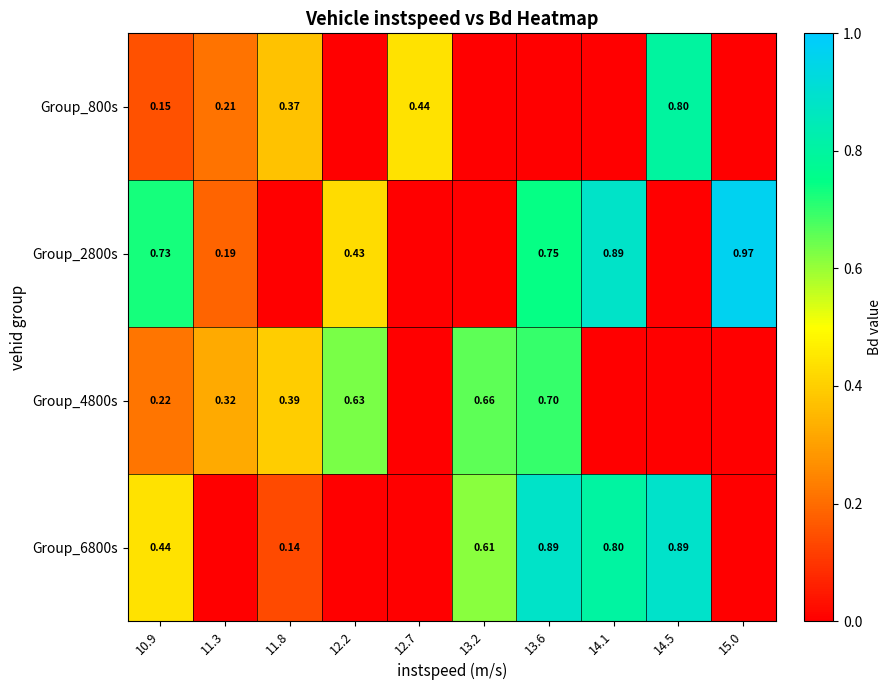

Which label corresponds to the smallest value in the chart?

12.2